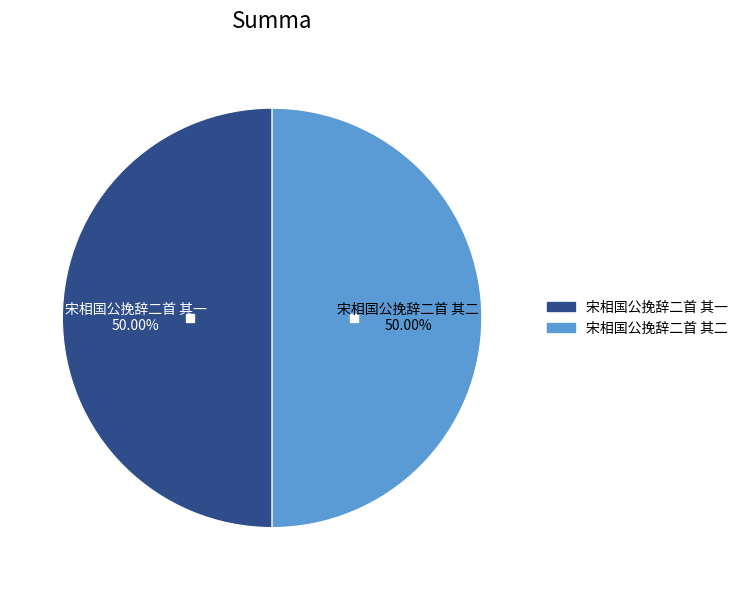

Approximately how many times larger is the value at 宋相国公挽辞二首 其一 compared to 宋相国公挽辞二首 其二?

1.0